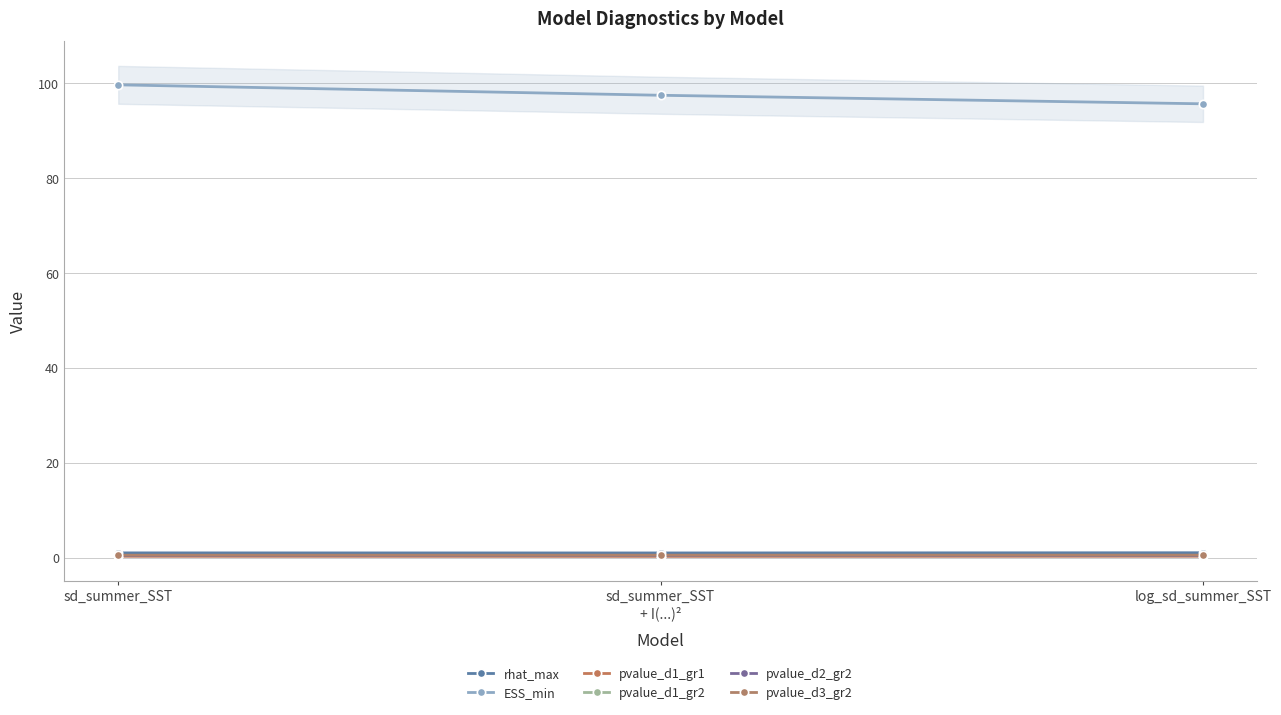

At how many categories does at least one series exceed 53?

3